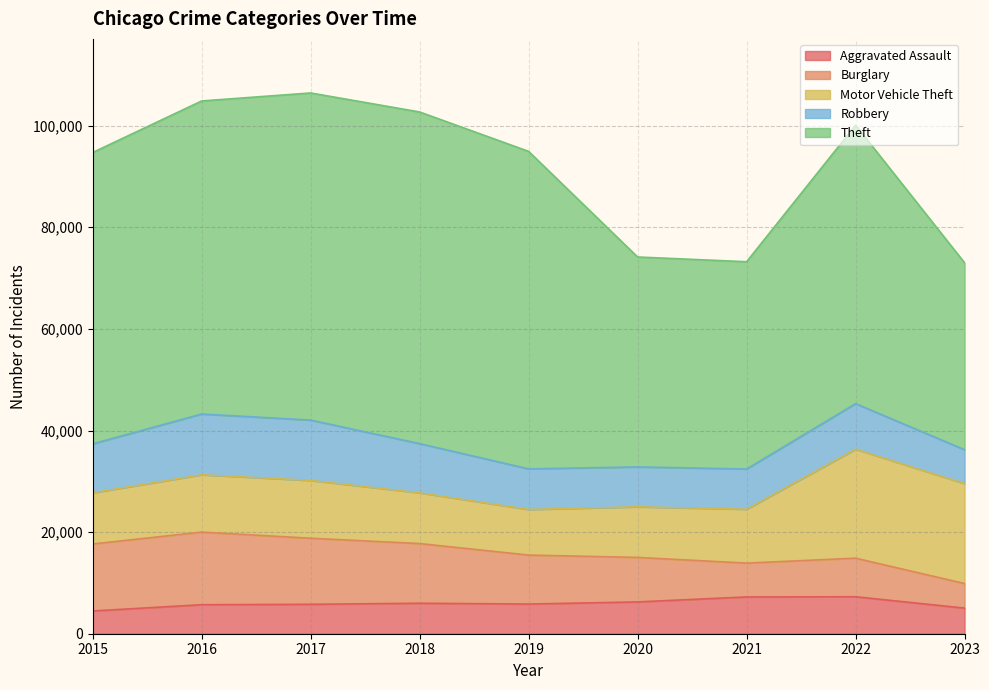

What is the highest value of the Motor Vehicle Theft series?

21449